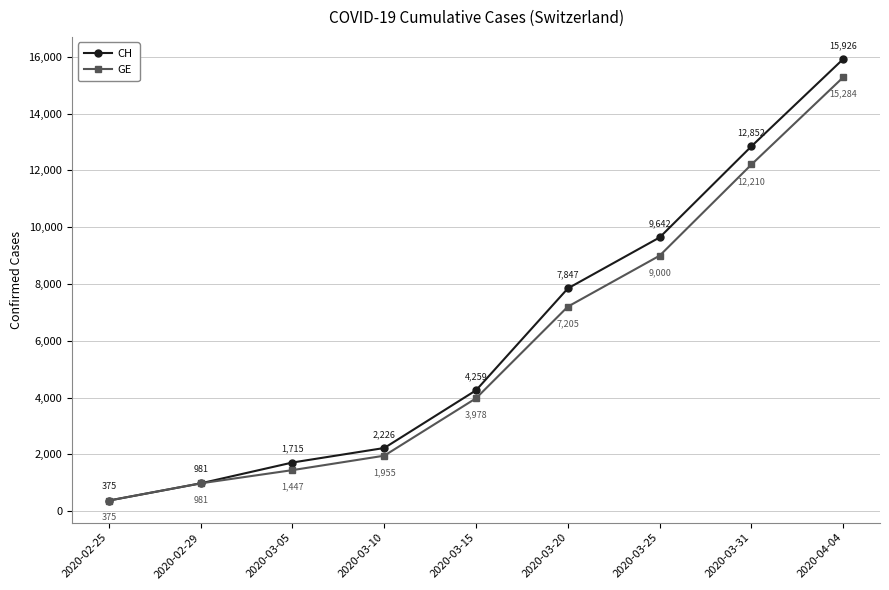

What is the minimum value for CH?

375